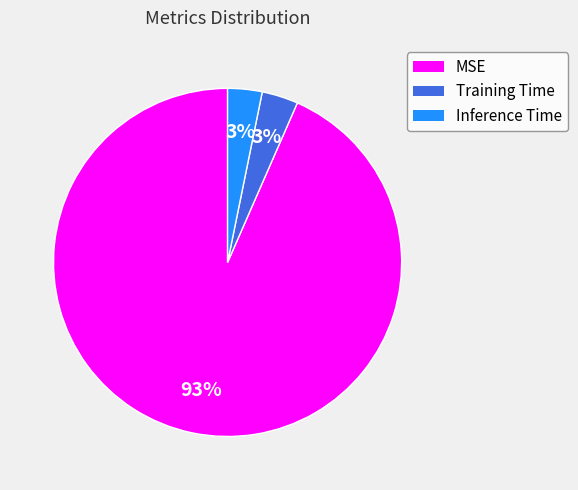

Count the number of slices in the pie.

3